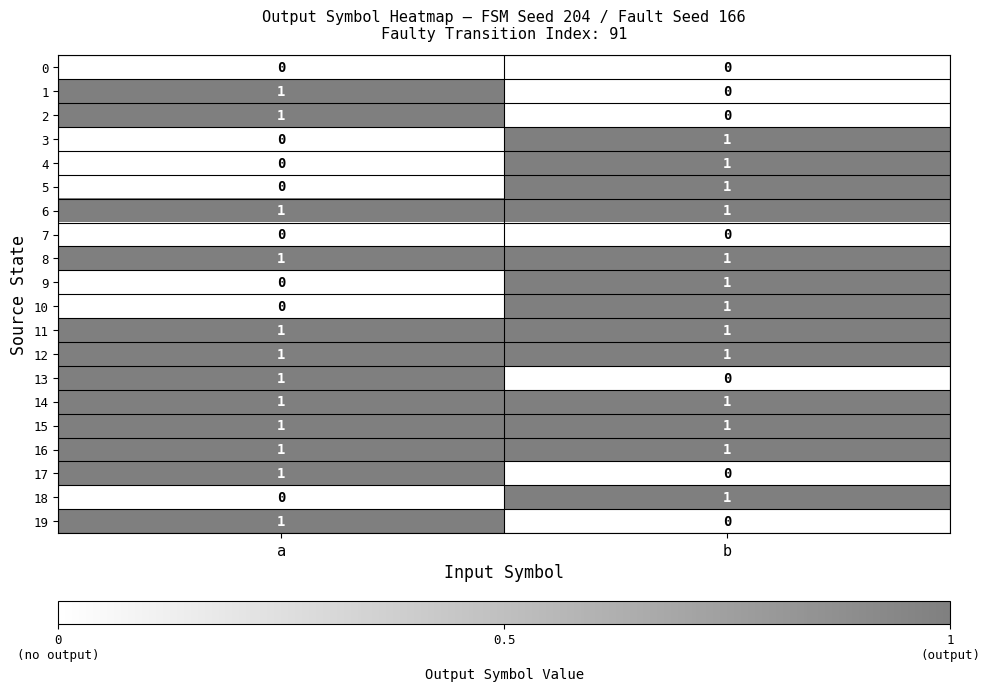

Which category has the lowest value in the 10 series?

a